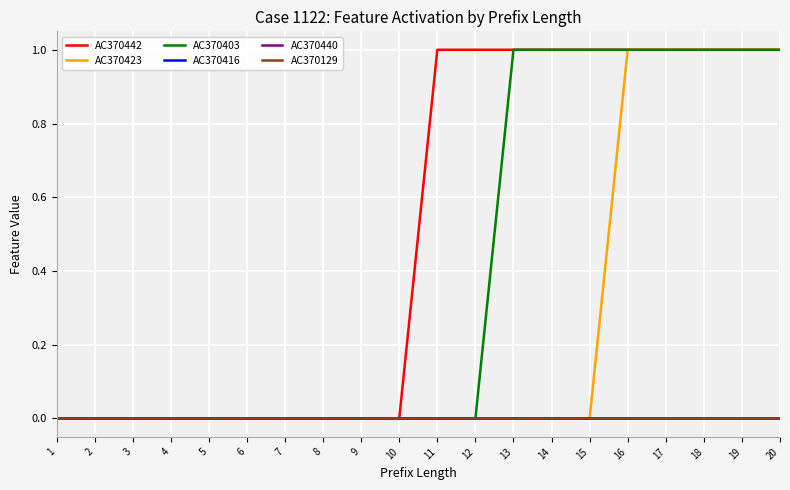

Does the chart have visible grid lines?

Yes